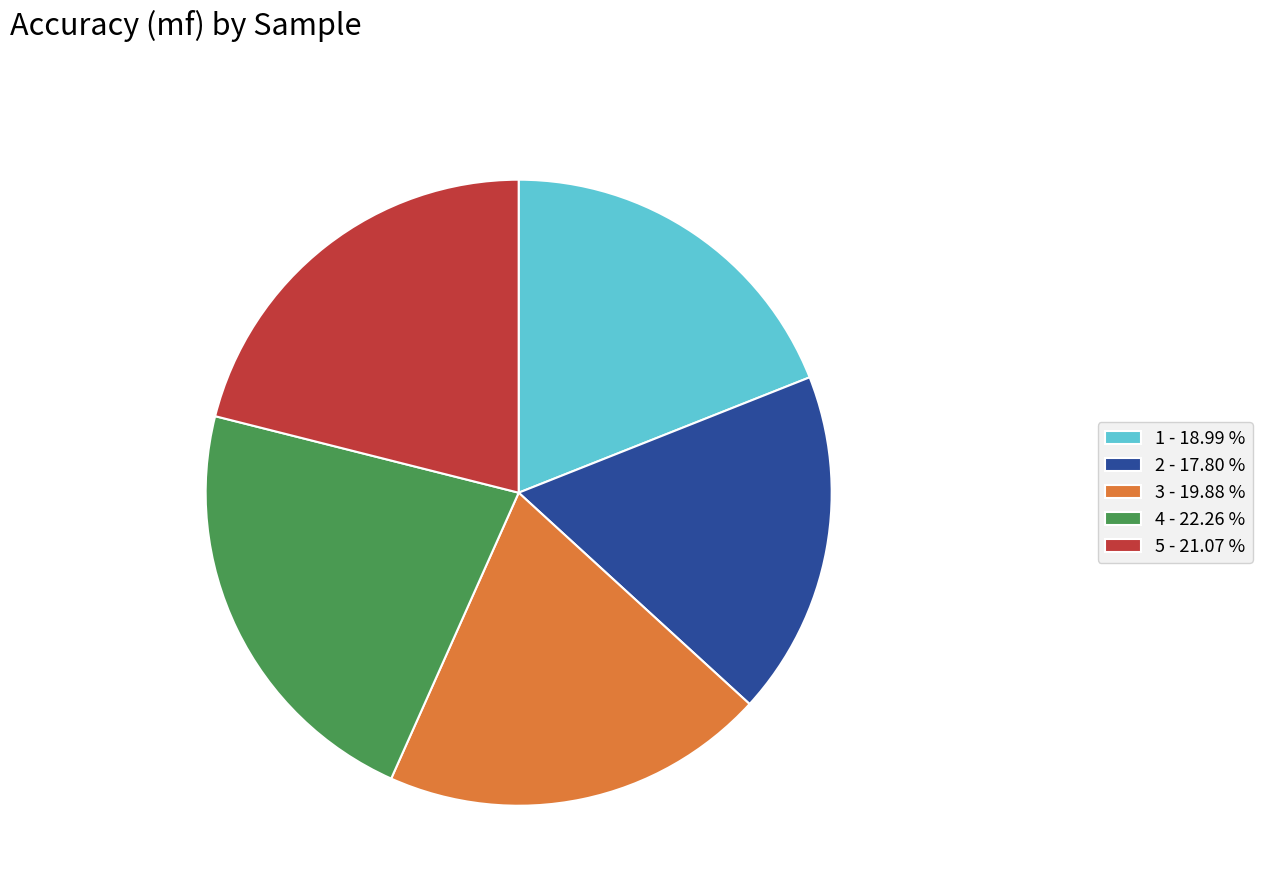

Between 3 and 5, which is larger?

5